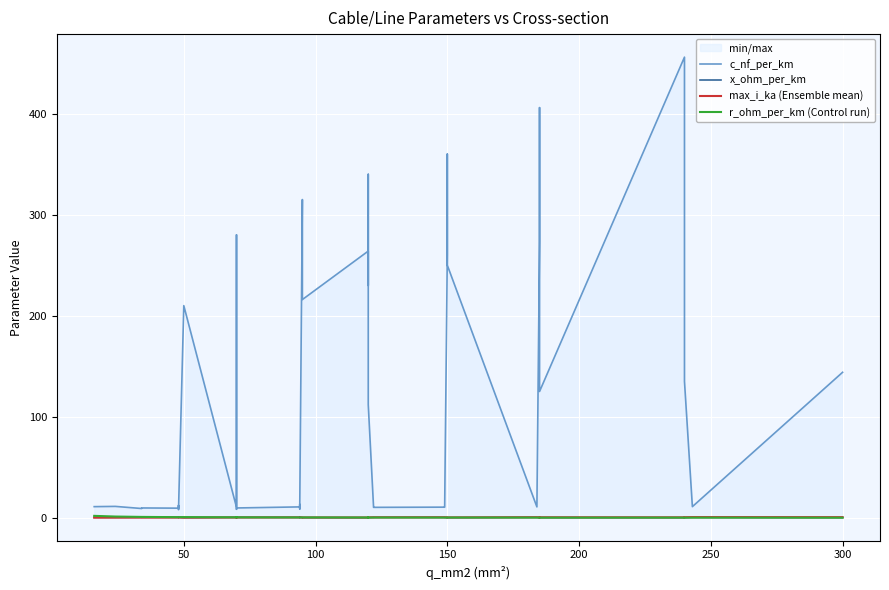

How many data points in c_nf_per_km are above 13?

20